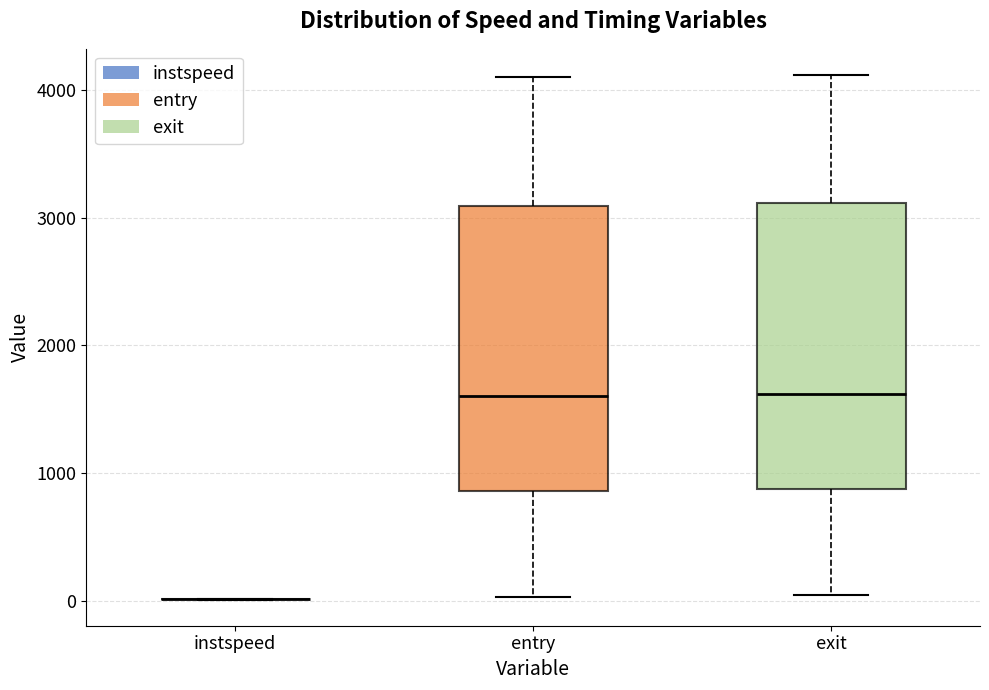

Where is the upper edge of the box for exit on the y-axis? The values are not printed on the chart, so give them approximately, as read against the axis.

3100